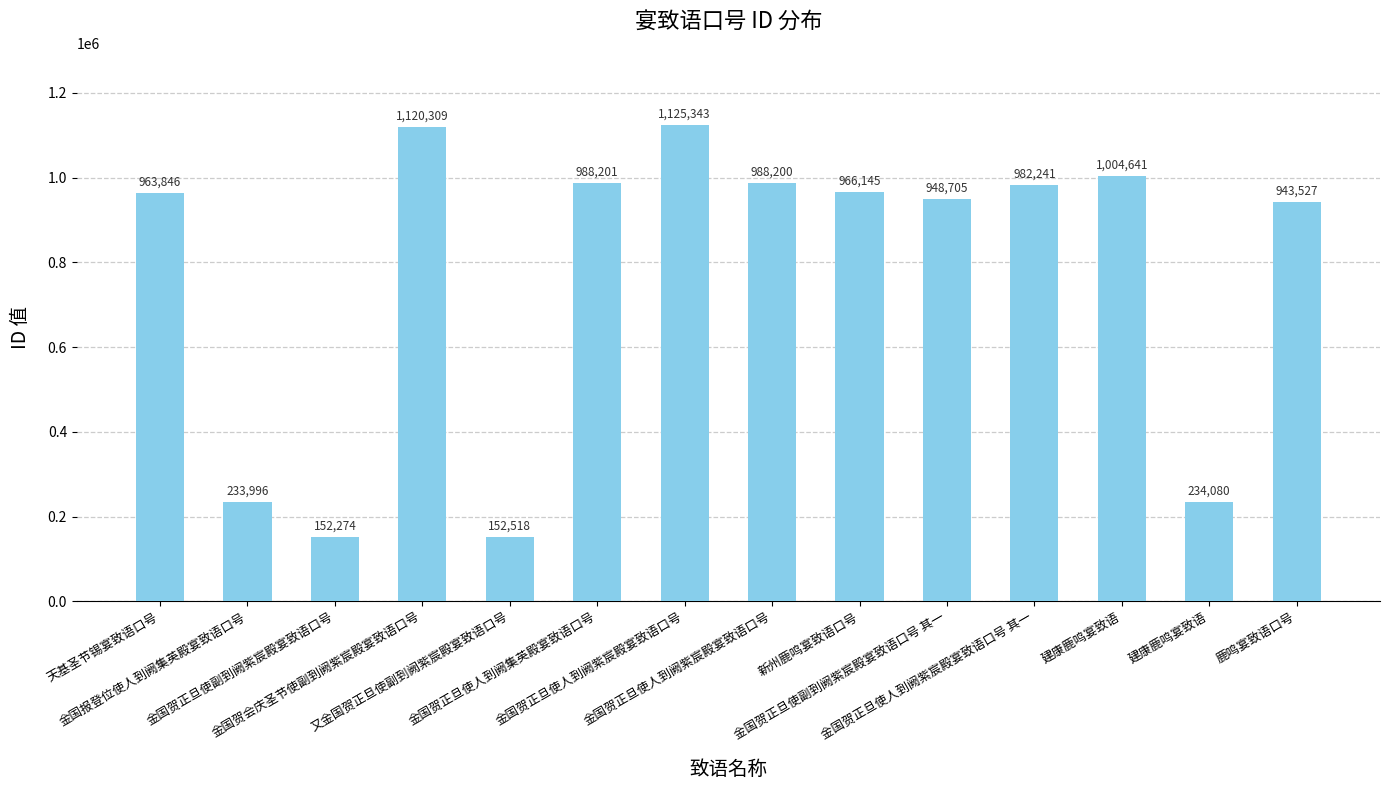

How many data points are less than 966145?

7